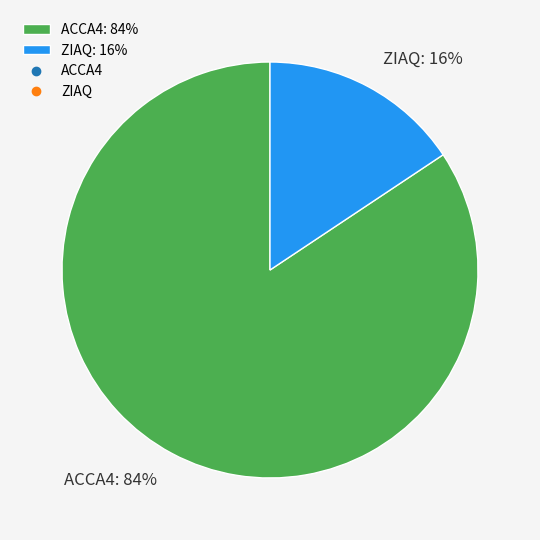

Between ZIAQ: 16% and ACCA4: 84%, which is larger?

ACCA4: 84%